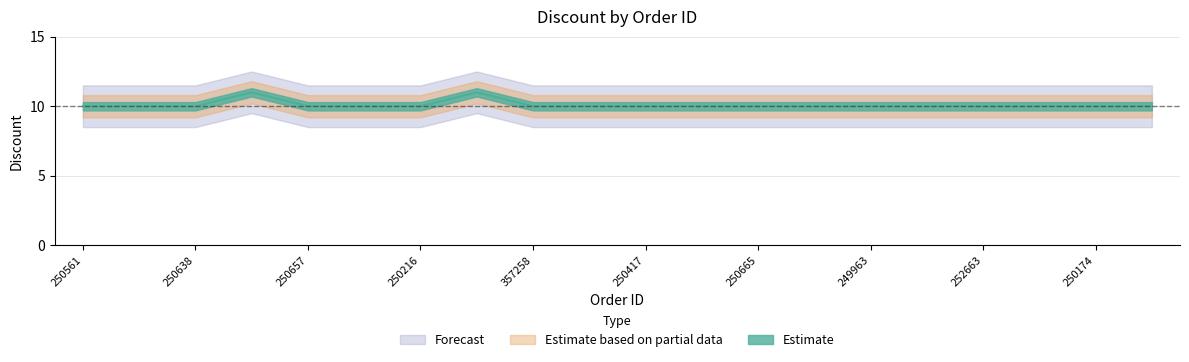

What is the change in value from 250638 to 250685?

+1